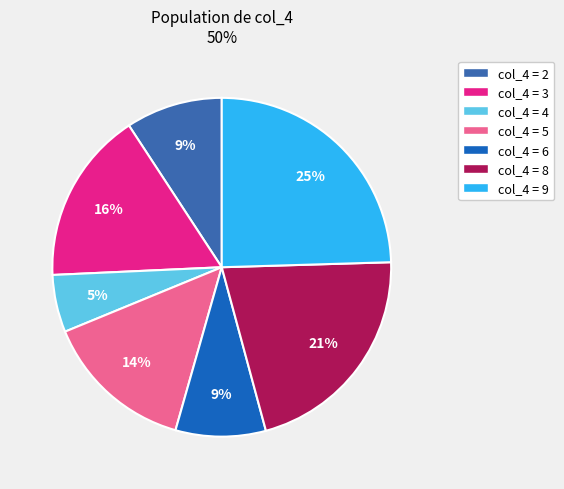

Is there any slice that represents more than half of the pie?

No